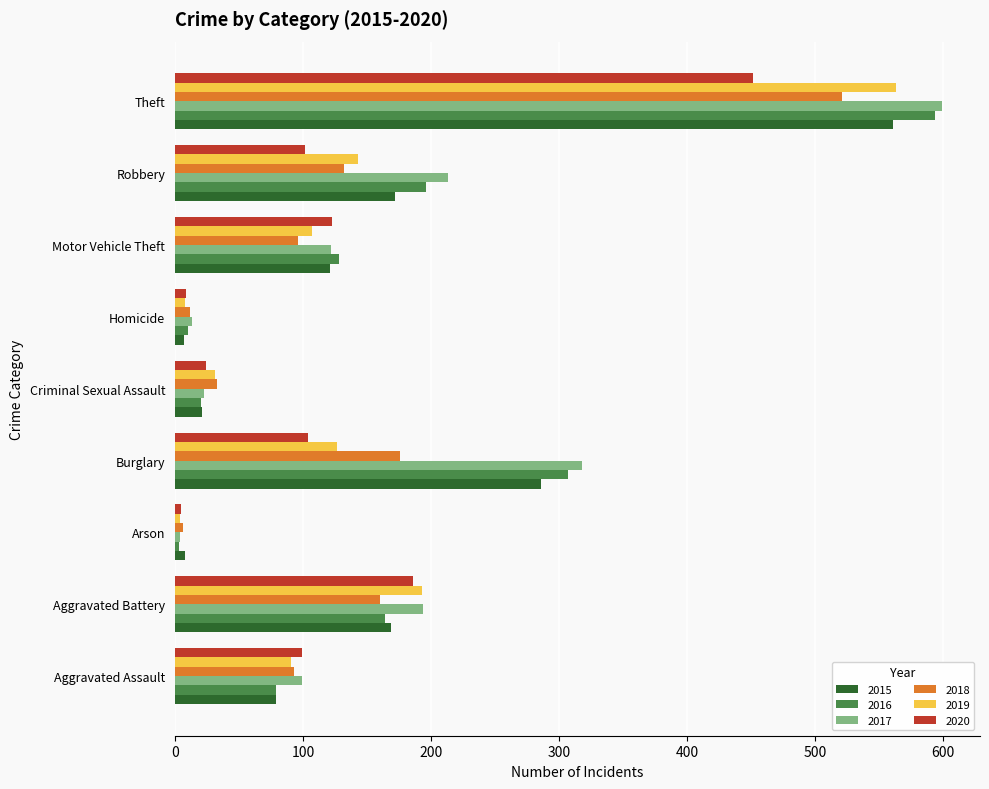

Which series has the widest spread of values?

2017